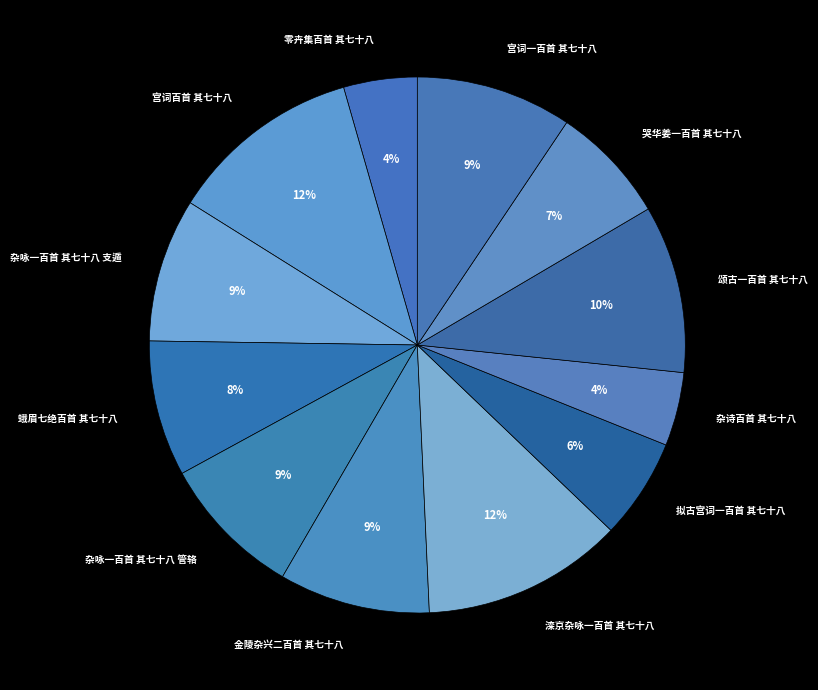

Approximately how many times larger is the value at 哭华姜一百首 其七十八 compared to 宫词一百首 其七十八?

0.8